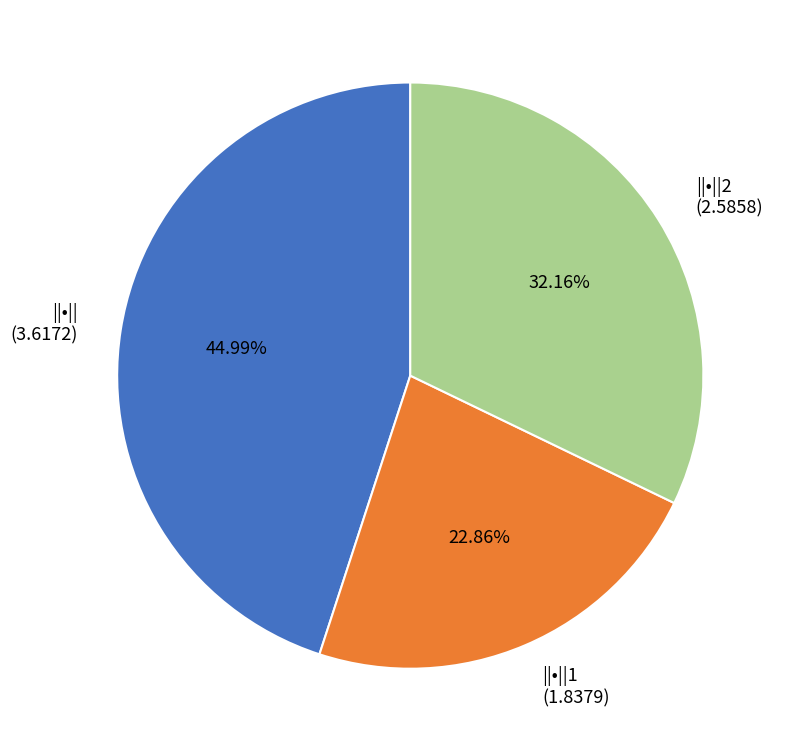

Does any single category account for the majority?

No